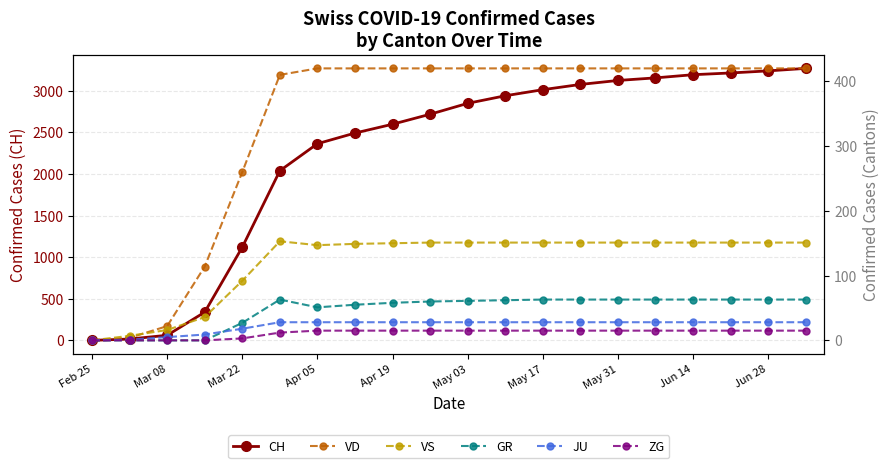

The value of ZG at 11 is 15. True or false?

True